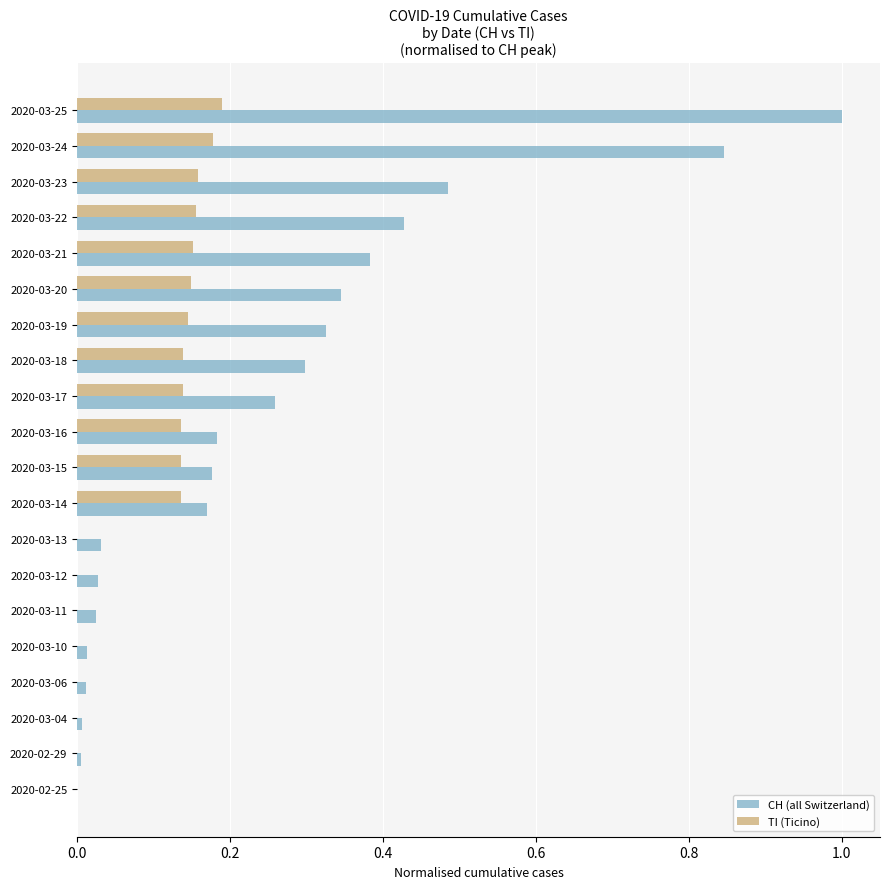

The value of CH (all Switzerland) at 2020-03-25 is 0.2. True or false?

False